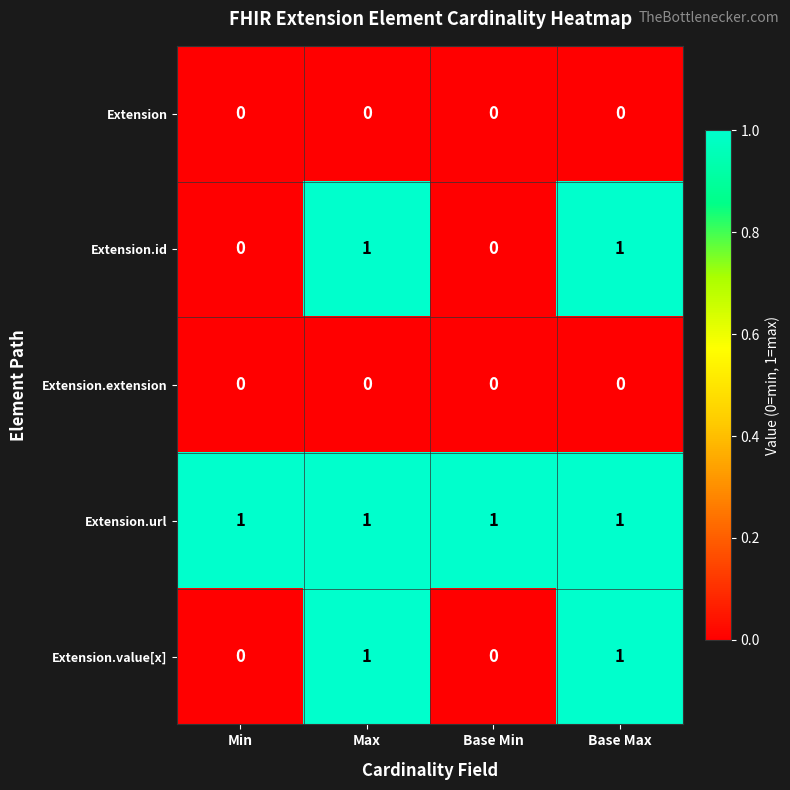

How many Extension.id values are between 0 and 1?

4